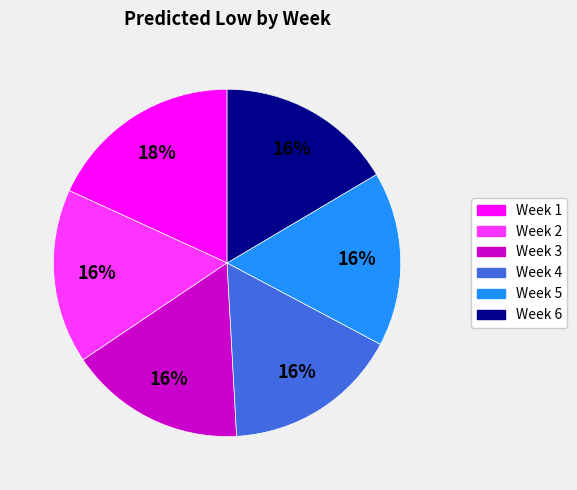

To the nearest percent, what is the difference between the Week 1 and Week 2 slice percentages?

2%